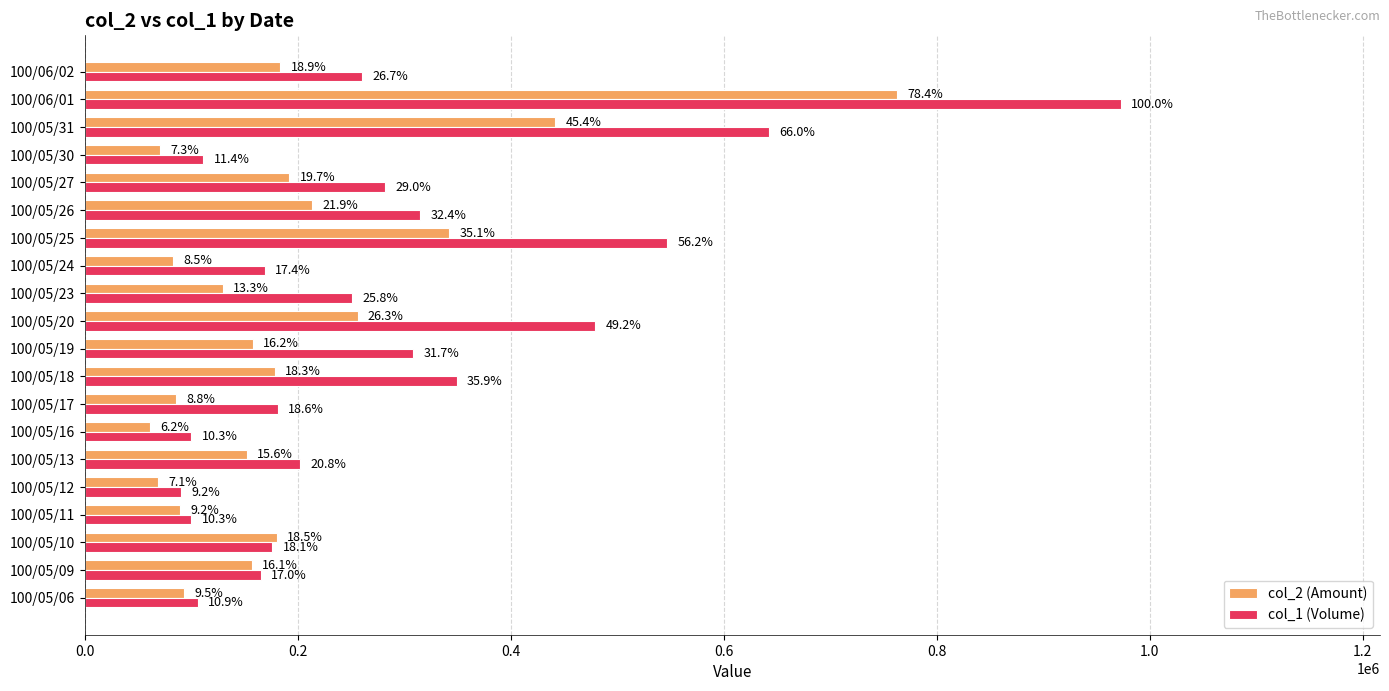

Which series has the largest range (max minus min)?

col_1 (Volume)